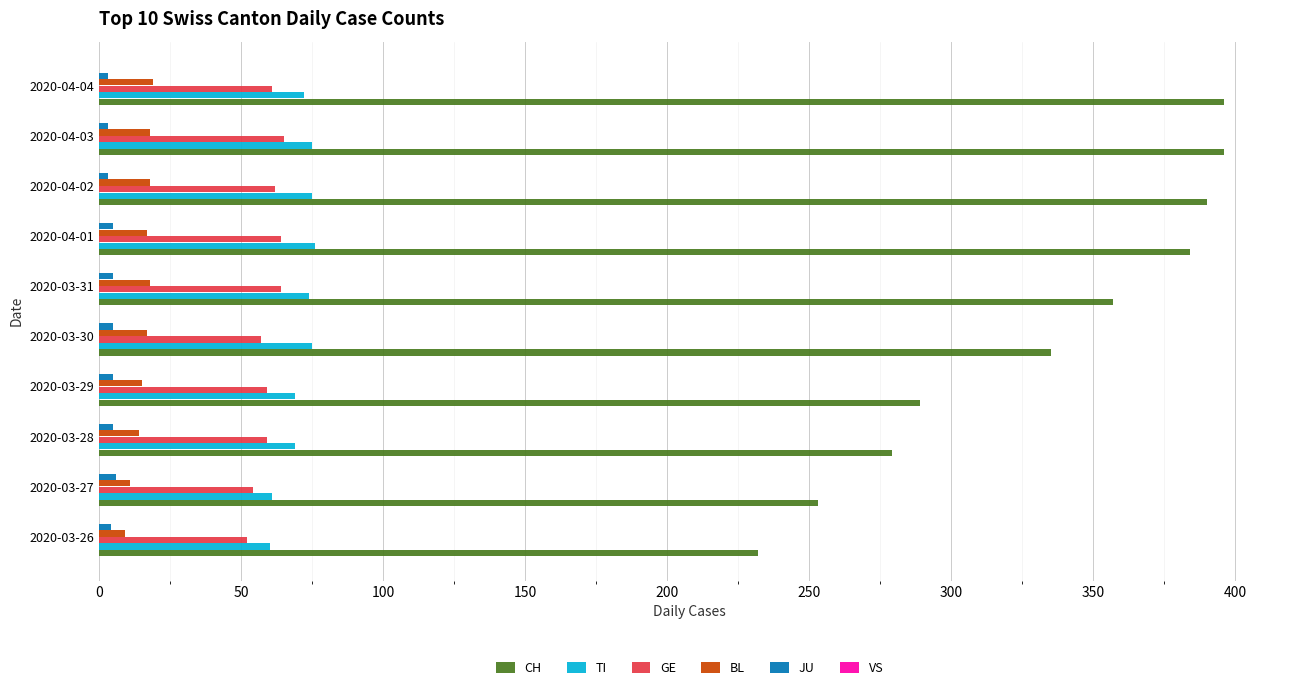

Which series has the largest range (max minus min)?

CH